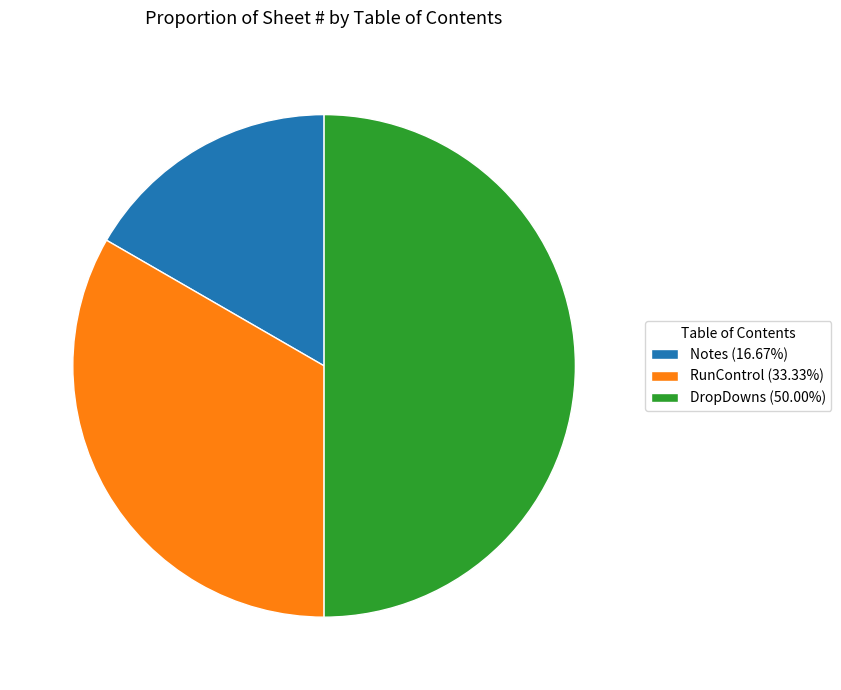

How many segments does this pie chart have?

3